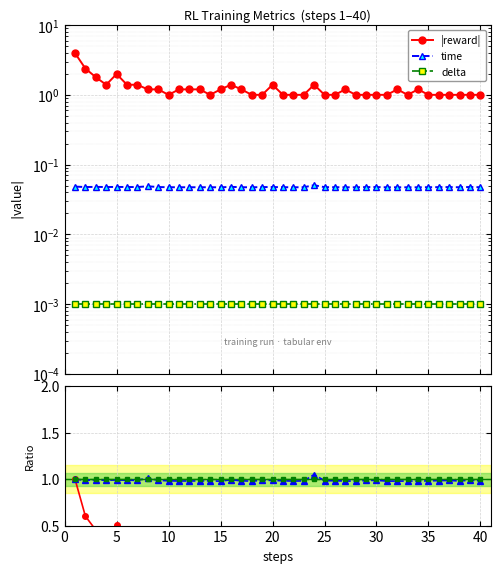

What is the greatest value displayed?

4.0